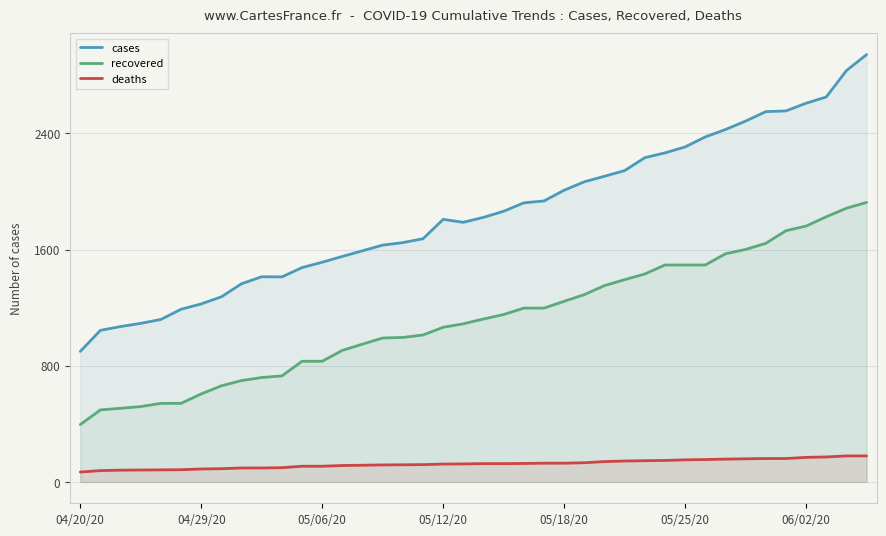

What is the value of the recovered point at the 19th from the left?

1065